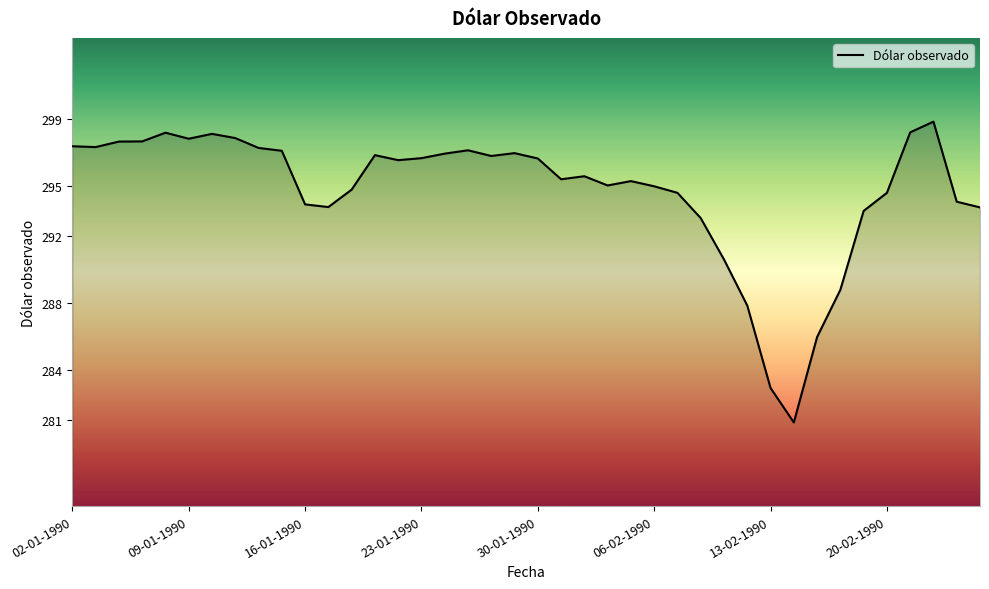

How many lines are shown in the chart?

1